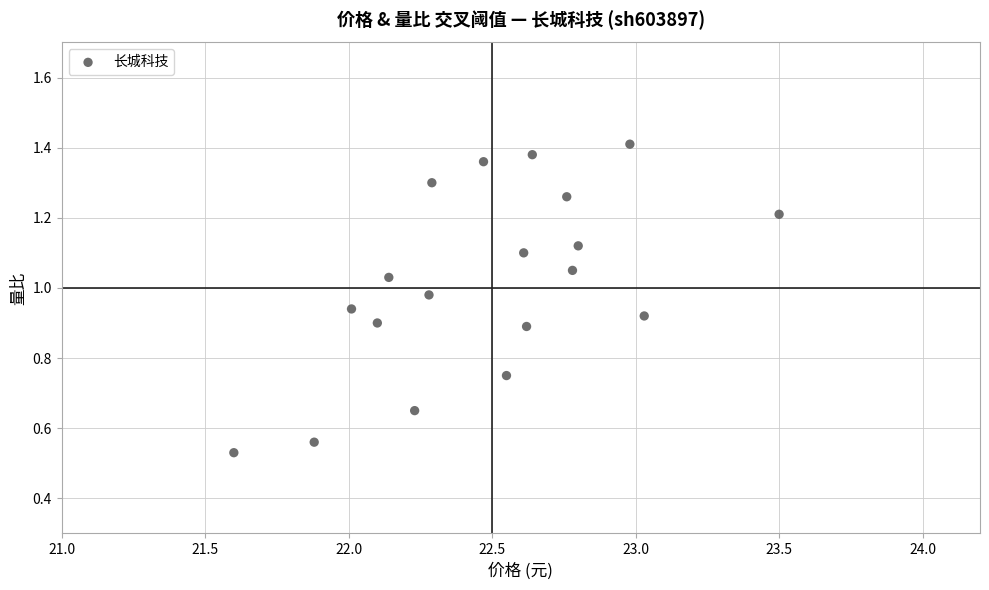

What is the range of X values (max minus min)?

1.9